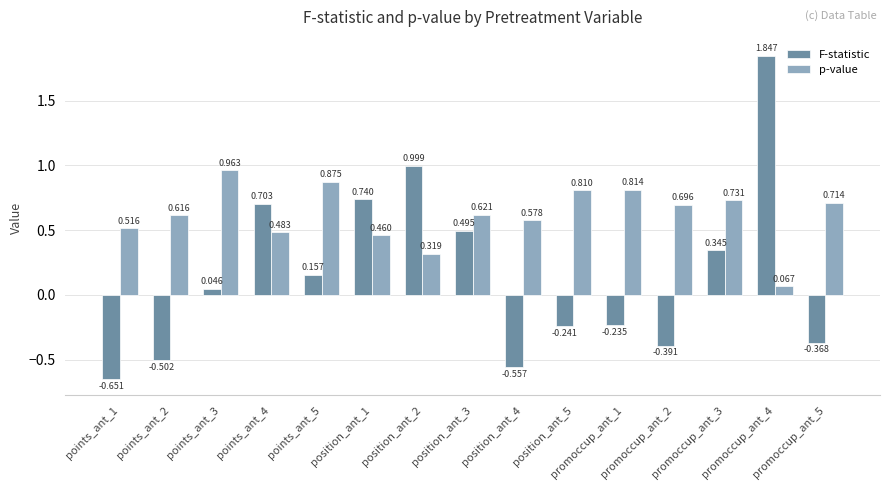

How many bars are there in each group?

2